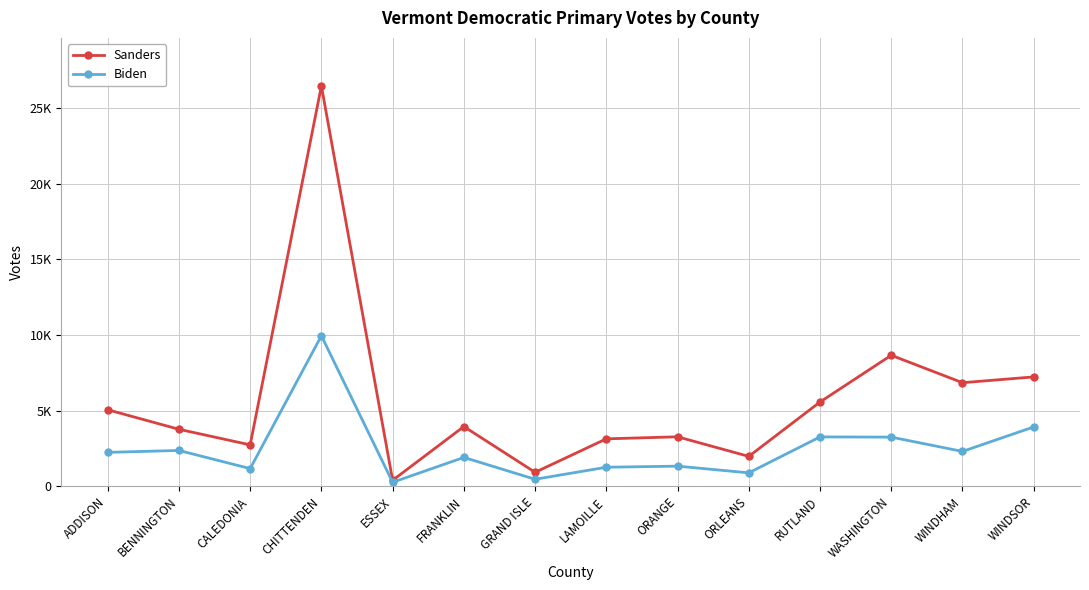

At which category does the chart reach its minimum across all series?

ESSEX